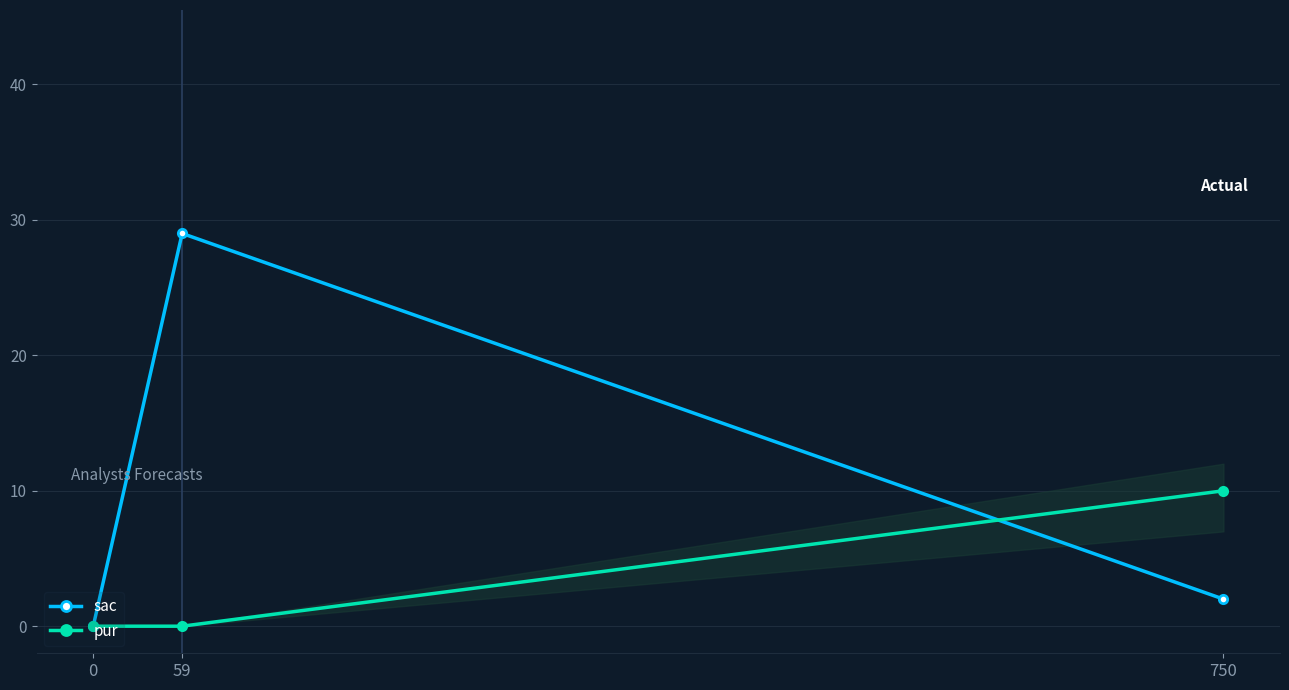

What is the difference between the highest and lowest values at 59?

29